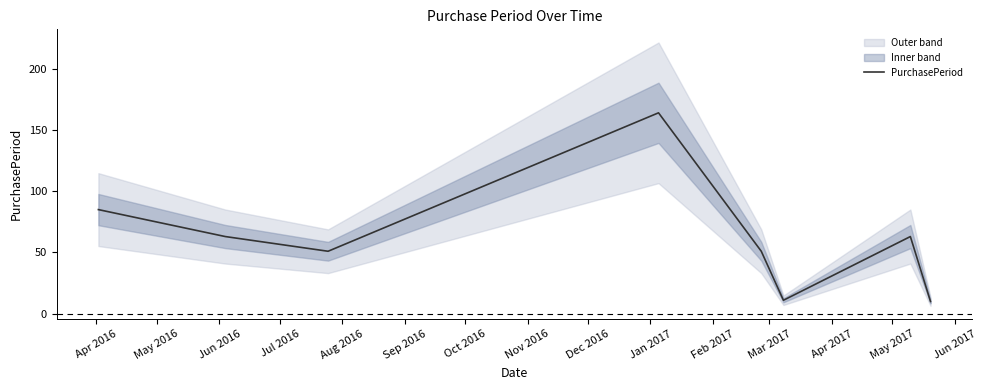

How many values are below 63?

4